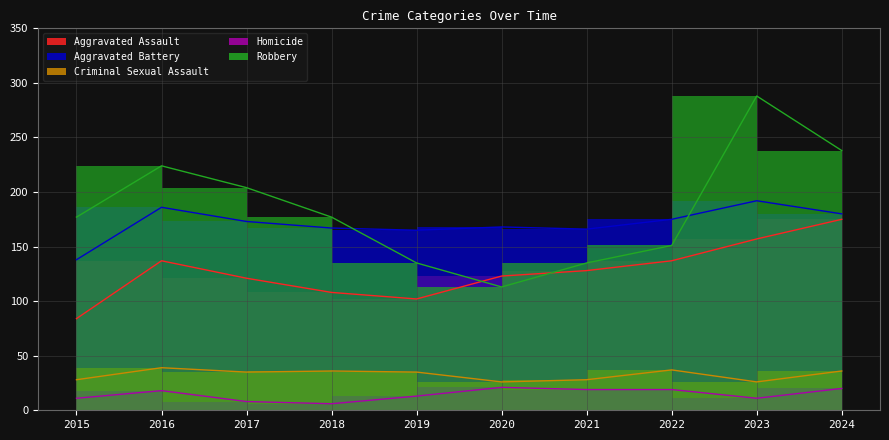

Reading left to right, extract all data points from this chart.

Aggravated Assault: 2015=84	2016=137	2017=121	2018=108	2019=102	2020=123	2021=128	2022=137	2023=157	2024=175
Aggravated Battery: 2015=138	2016=186	2017=173	2018=167	2019=165	2020=168	2021=166	2022=175	2023=192	2024=180
Criminal Sexual Assault: 2015=28	2016=39	2017=35	2018=36	2019=35	2020=26	2021=28	2022=37	2023=26	2024=36
Homicide: 2015=11	2016=18	2017=8	2018=6	2019=13	2020=21	2021=19	2022=19	2023=11	2024=20
Robbery: 2015=177	2016=224	2017=204	2018=177	2019=135	2020=113	2021=135	2022=151	2023=288	2024=238